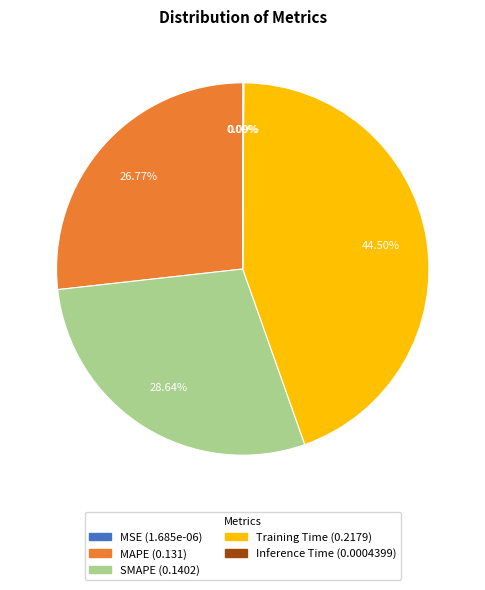

Which slice is the largest?

Training Time